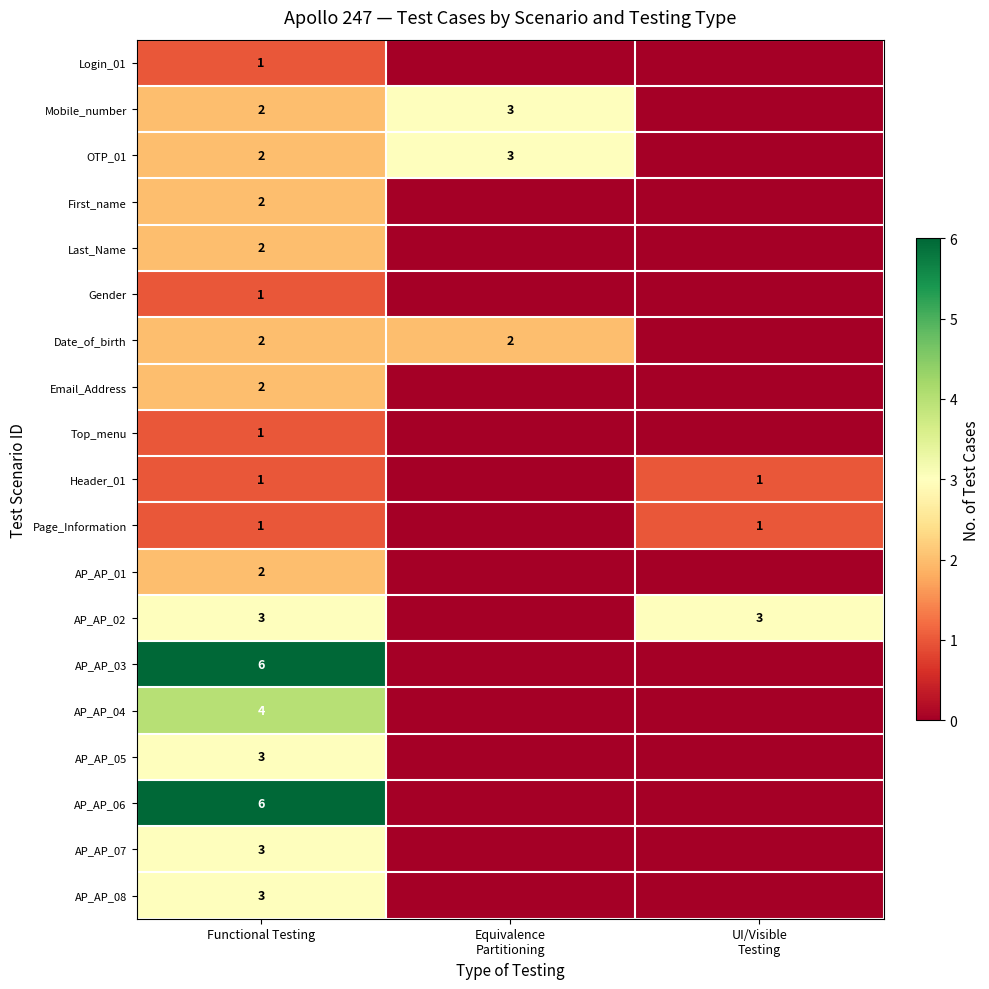

The Date_of_birth series shows 1 at Functional Testing. True or false?

False